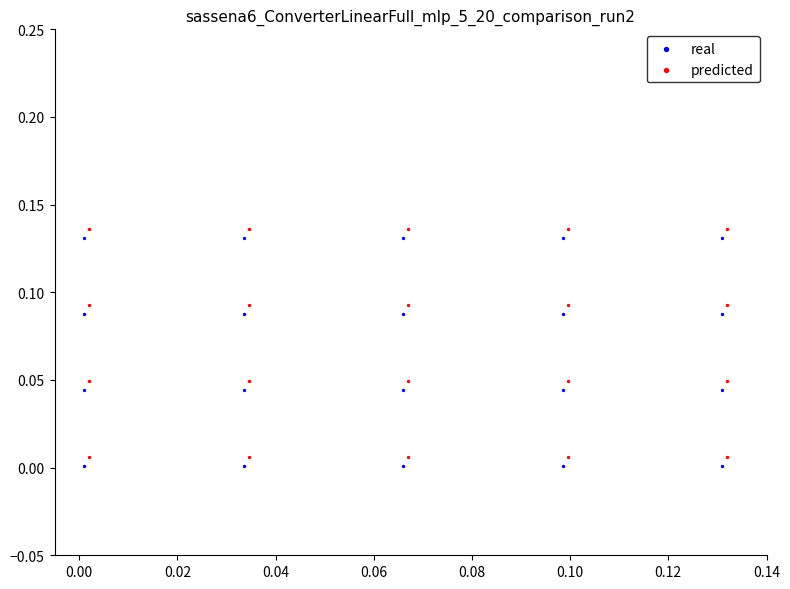

What are all the series names shown in the legend?

real, predicted